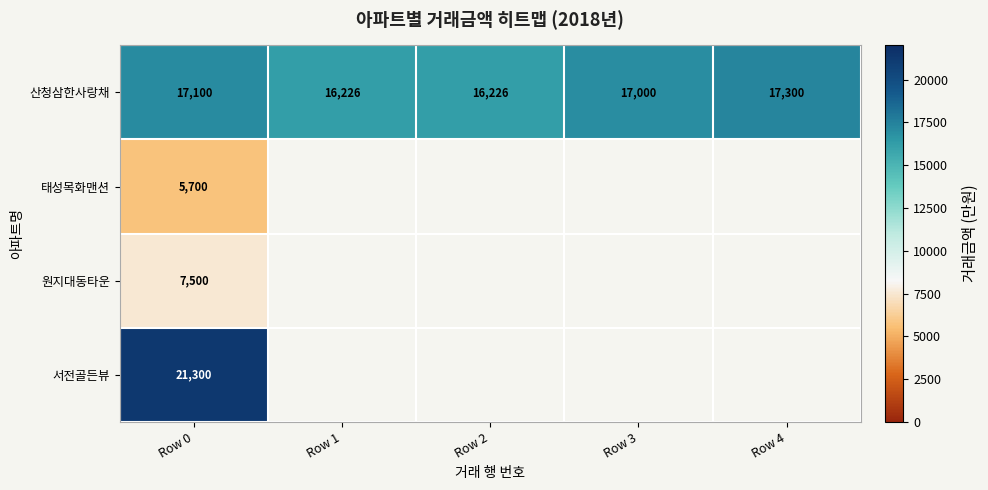

What is the minimum value shown in the chart?

5700.0